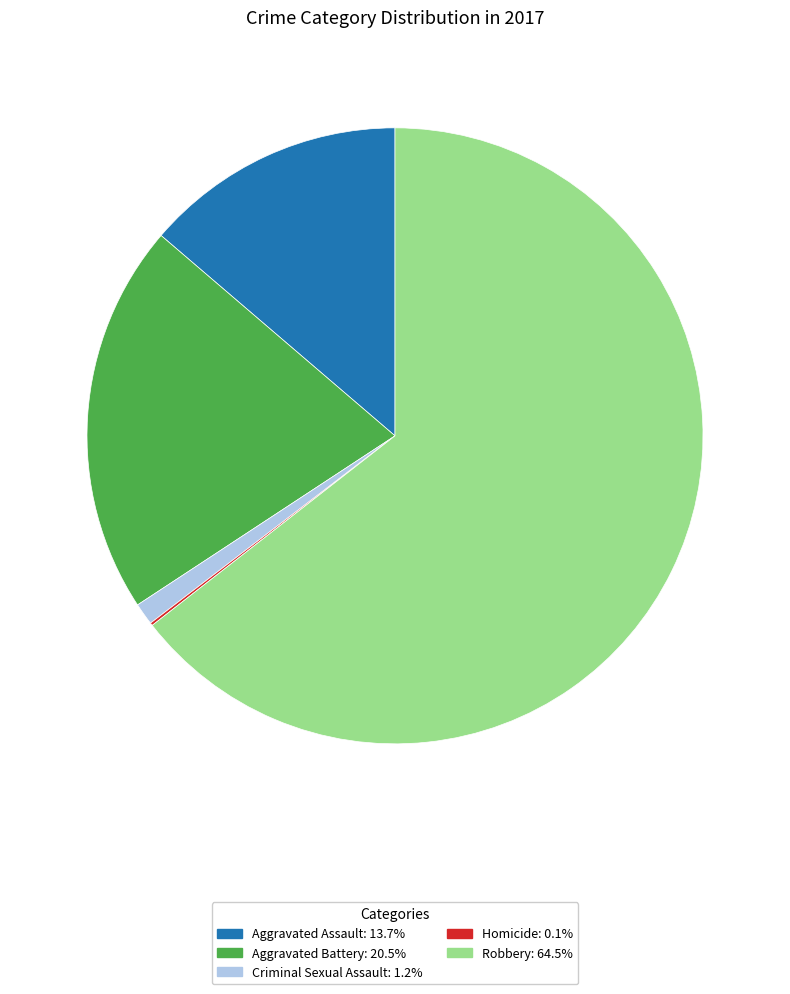

Combined, do Aggravated Battery and Criminal Sexual Assault account for over 50%?

No